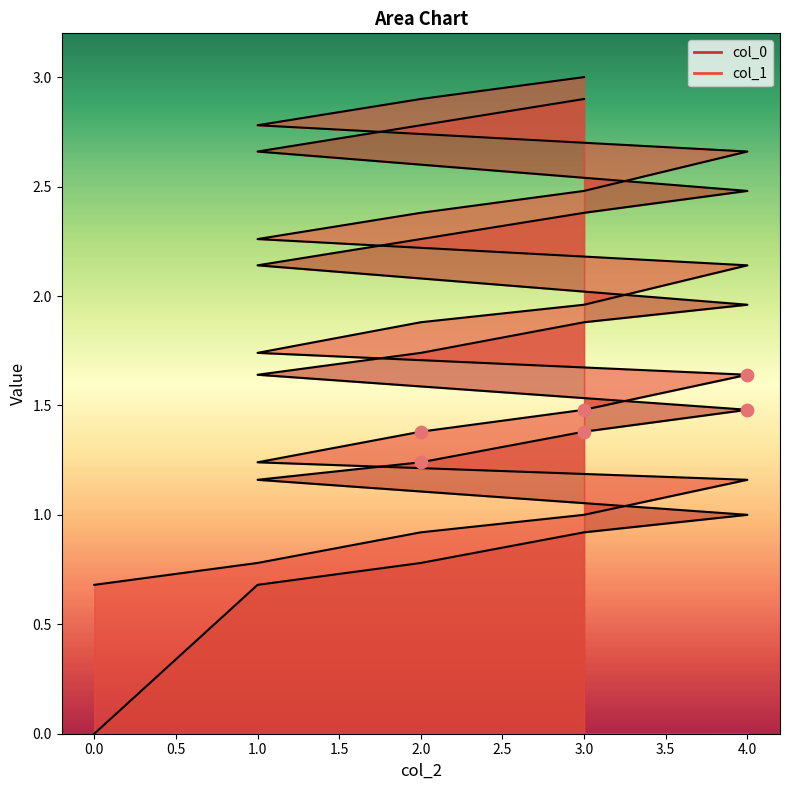

Which series has the largest Y range (max minus min)?

col_0